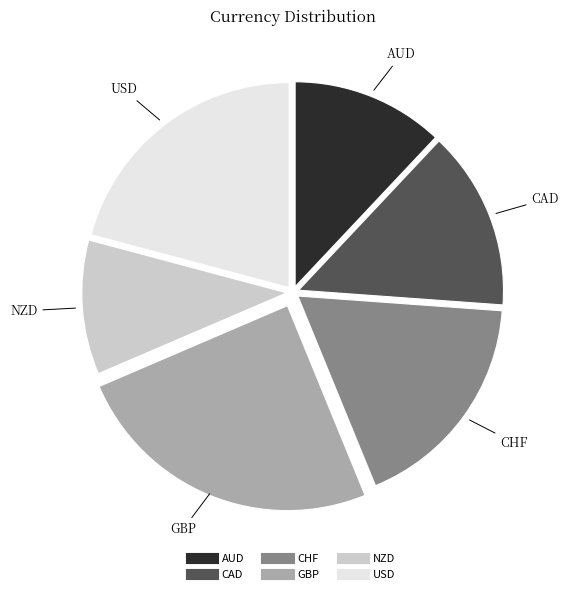

Combined, do AUD and CAD account for over 50%?

No